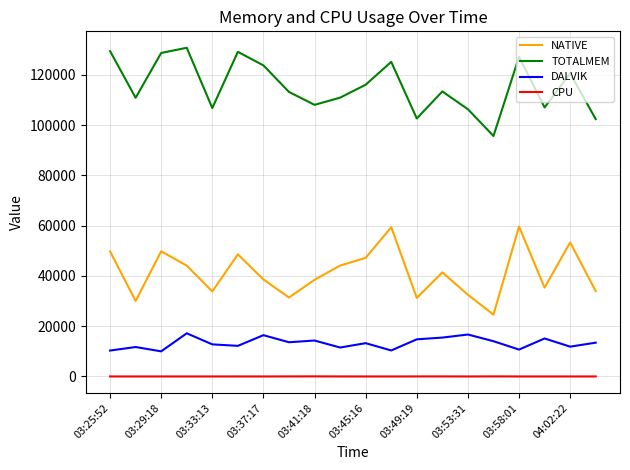

What is the lowest value of the NATIVE series?

24576.0